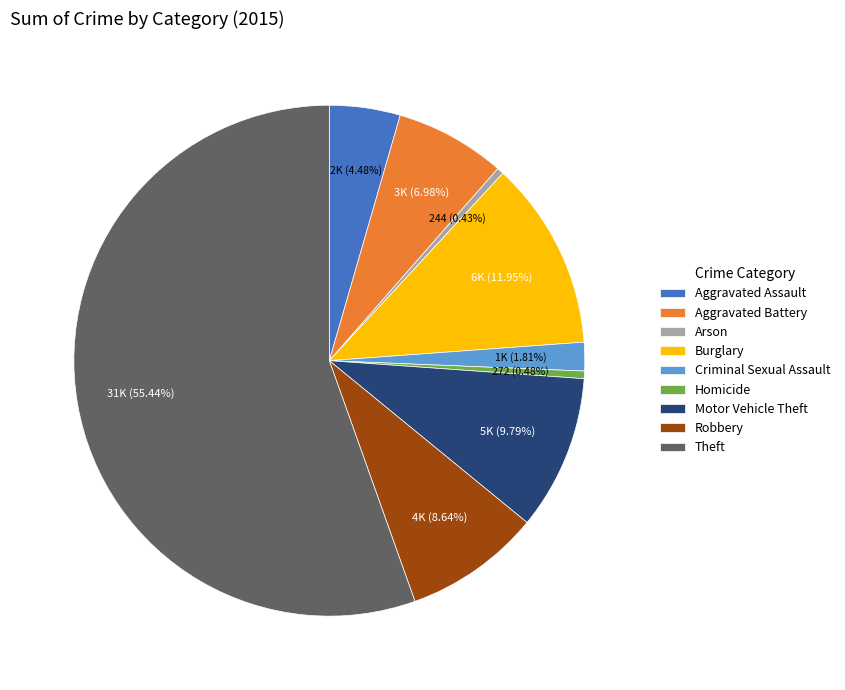

Which slice is the largest?

Theft